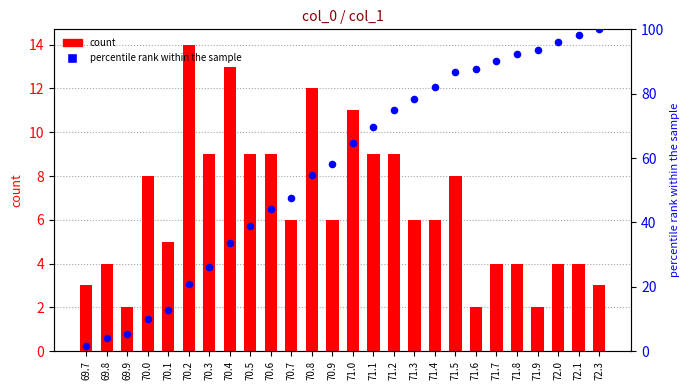

At how many categories does at least one series exceed 15?

21